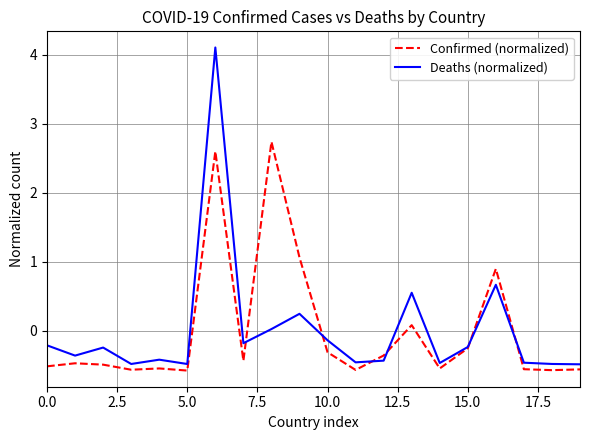

What are all the series names shown in the legend?

Confirmed (normalized), Deaths (normalized)